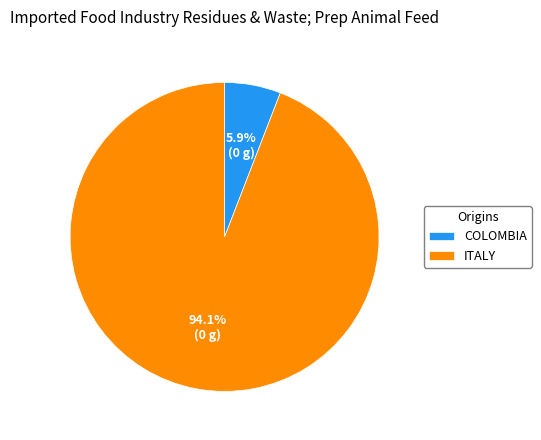

Rank the categories by value from highest to lowest.

ITALY, COLOMBIA